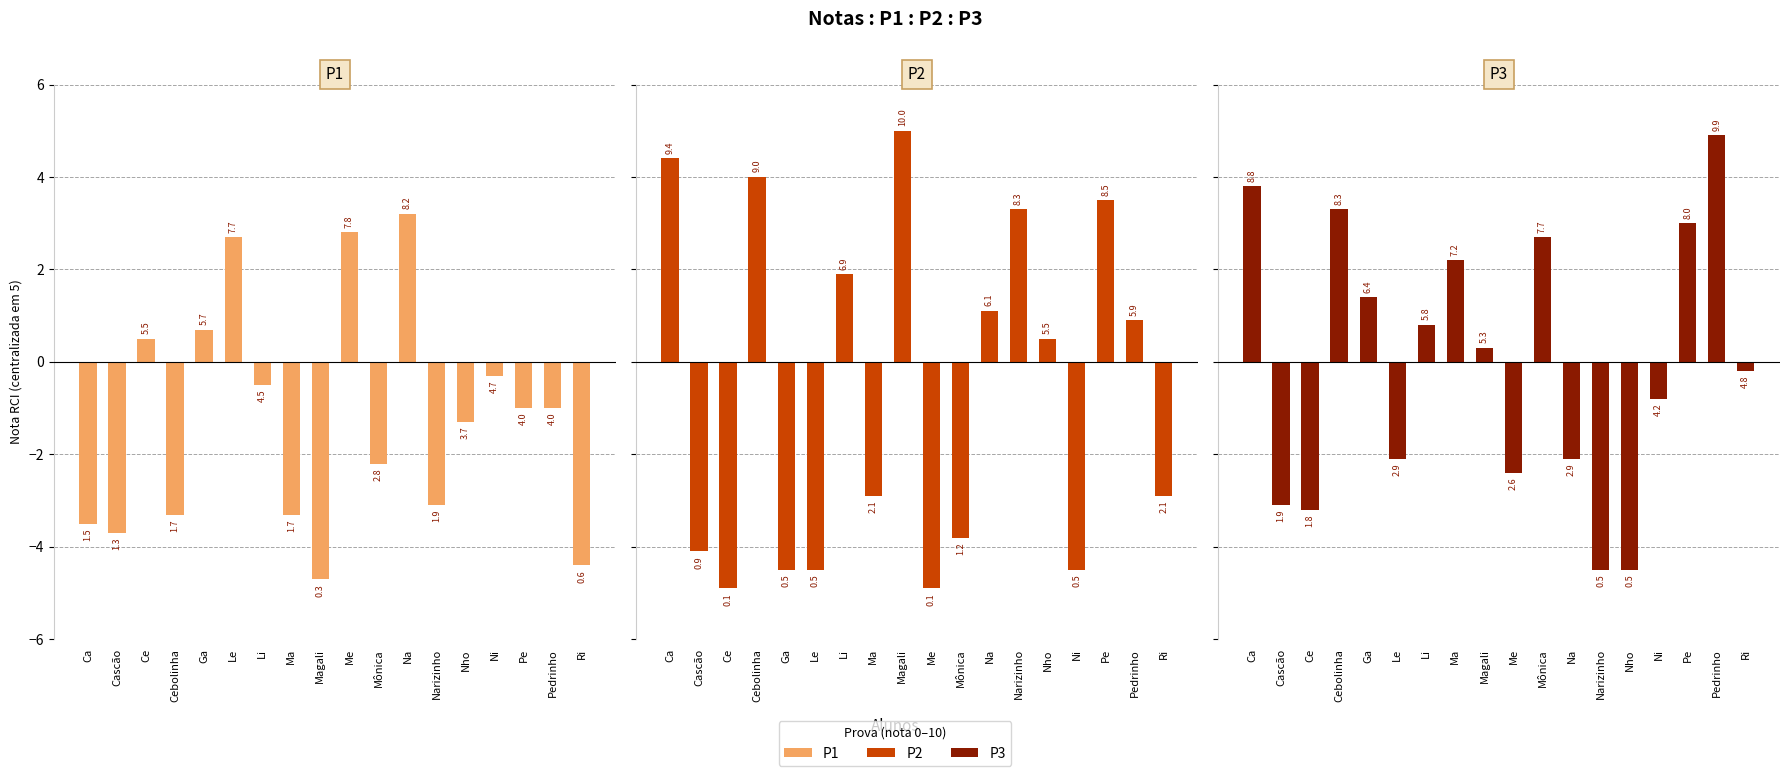

Reading left to right, what are all the values shown in this chart?

P1: Ca=-3.5	Cascão=-3.7	Ce=0.5	Cebolinha=-3.3	Ga=0.7	Le=2.7	Li=-0.5	Ma=-3.3	Magali=-4.7	Me=2.8	Mônica=-2.2	Na=3.2	Narizinho=-3.1	Nho=-1.3	Ni=-0.3	Pe=-1.0	Pedrinho=-1.0	Ri=-4.4
P2: Ca=4.4	Cascão=-4.1	Ce=-4.9	Cebolinha=4.0	Ga=-4.5	Le=-4.5	Li=1.9	Ma=-2.9	Magali=5.0	Me=-4.9	Mônica=-3.8	Na=1.1	Narizinho=3.3	Nho=0.5	Ni=-4.5	Pe=3.5	Pedrinho=0.9	Ri=-2.9
P3: Ca=3.8	Cascão=-3.1	Ce=-3.2	Cebolinha=3.3	Ga=1.4	Le=-2.1	Li=0.8	Ma=2.2	Magali=0.3	Me=-2.4	Mônica=2.7	Na=-2.1	Narizinho=-4.5	Nho=-4.5	Ni=-0.8	Pe=3.0	Pedrinho=4.9	Ri=-0.2